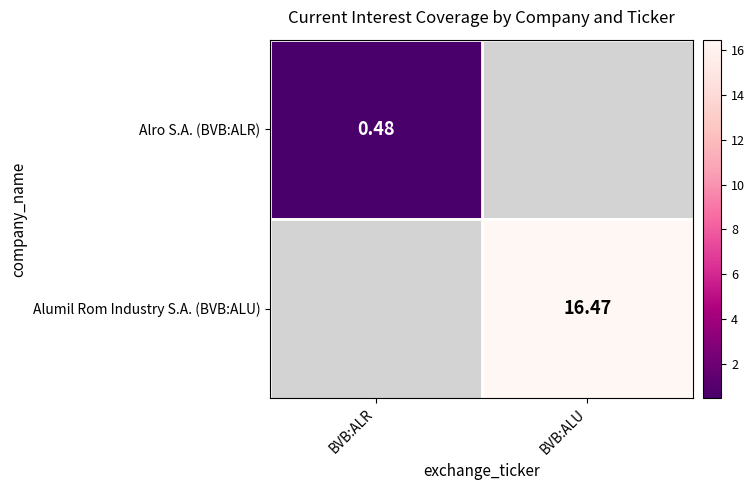

The Alumil Rom Industry S.A. (BVB:ALU) series shows 8.2 at BVB:ALU. True or false?

False